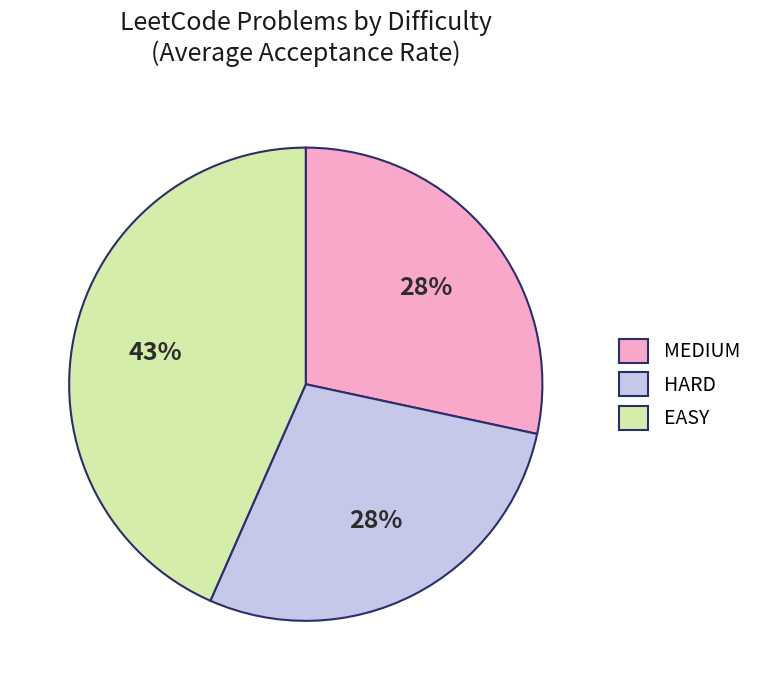

Is it true that EASY is 43% of the pie?

True